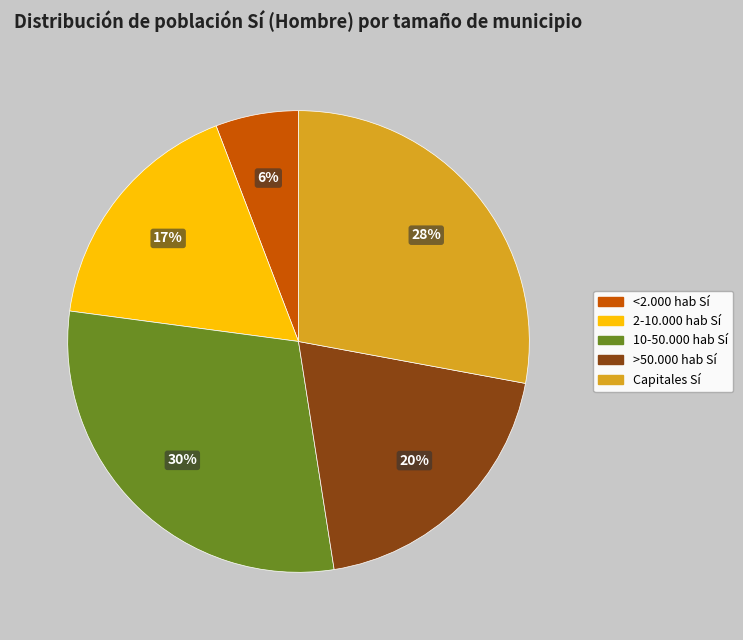

Do >50.000 hab Sí and <2.000 hab Sí together represent more than half of the pie?

No